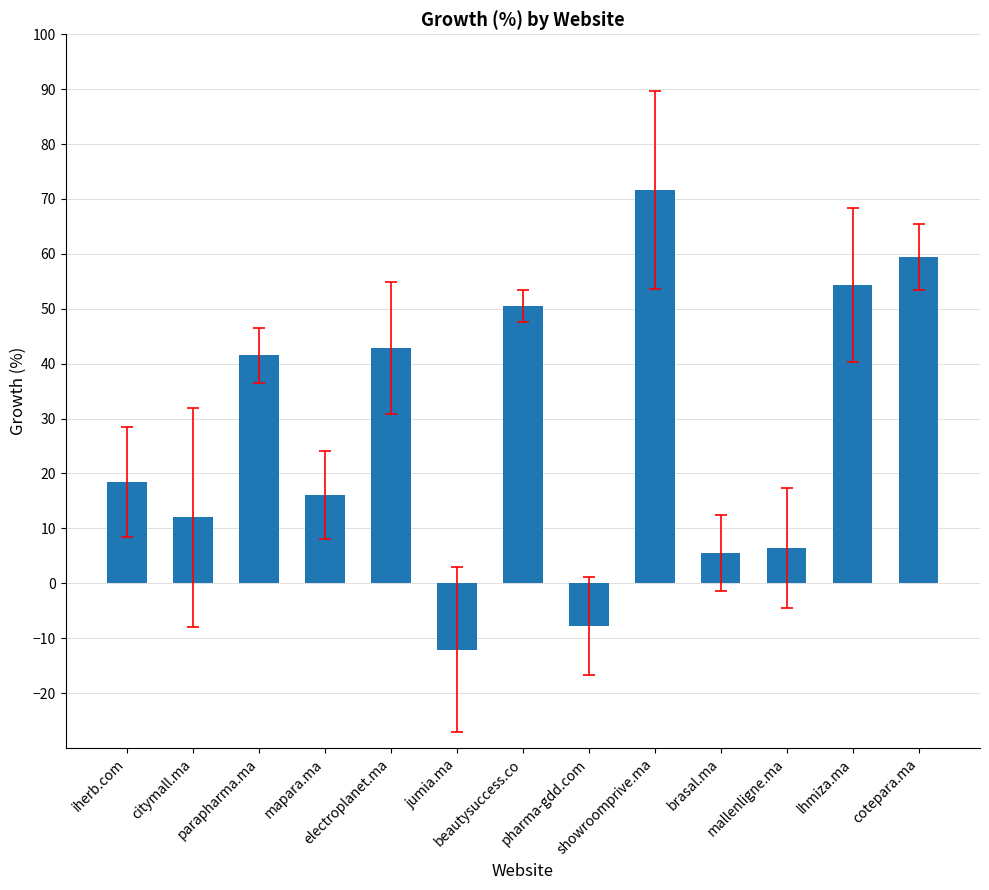

What is the value of the 10th bar from the left?

5.5